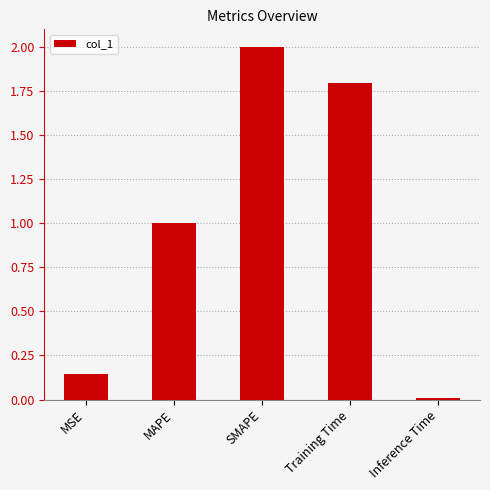

Count the number of data series in this chart.

1